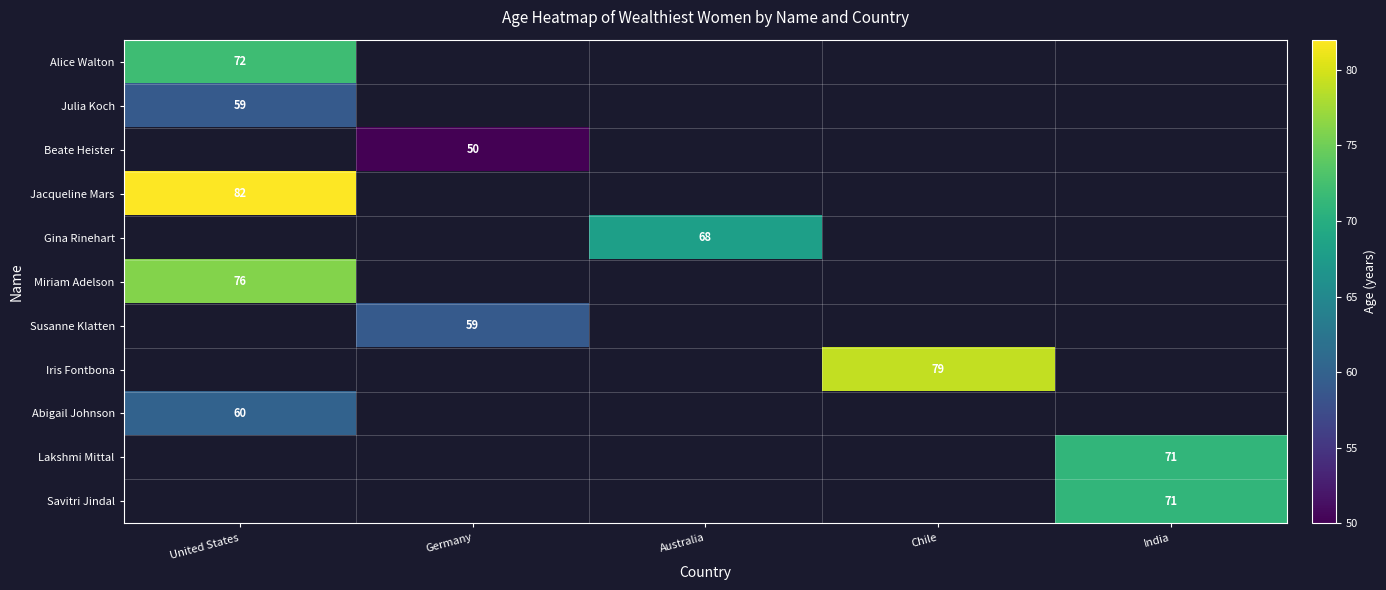

At how many categories does at least one series exceed 58?

5